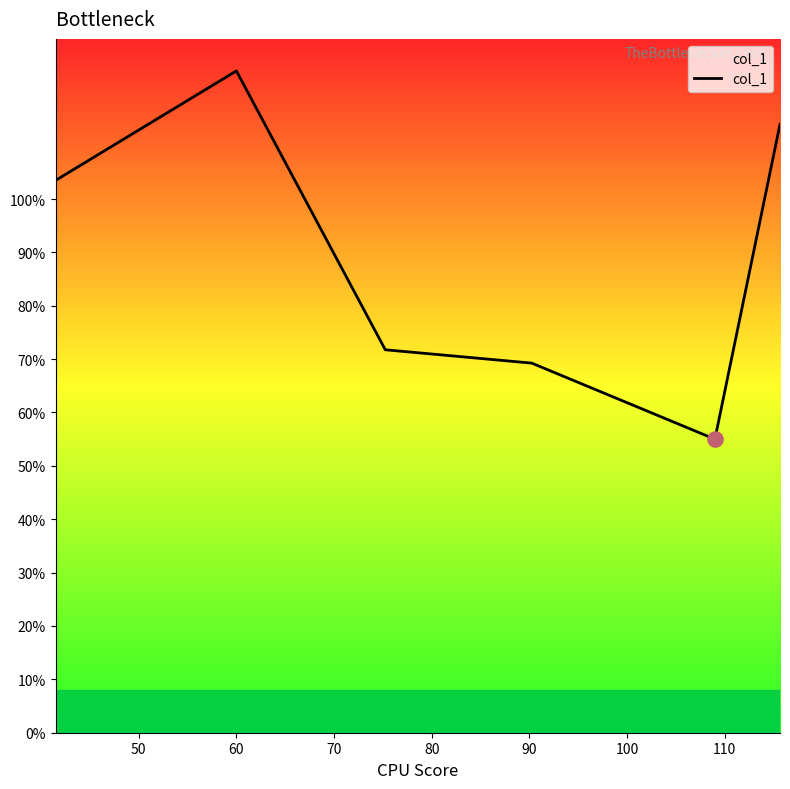

What is the greatest value displayed?

124.0